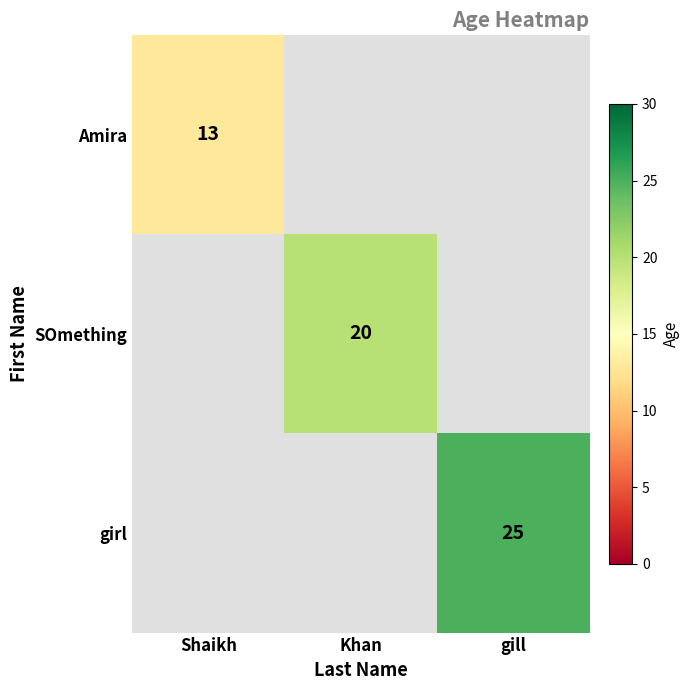

What is the minimum value shown in the chart?

13.0